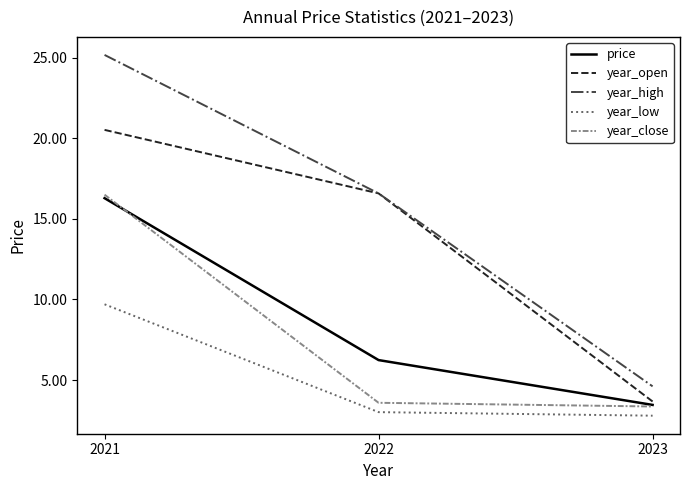

Reading right to left, what are all the values shown in this chart?

price: 2023=3.5	2022=6.2	2021=16.3
year_open: 2023=3.7	2022=16.6	2021=20.5
year_high: 2023=4.6	2022=16.6	2021=25.2
year_low: 2023=2.8	2022=3.0	2021=9.7
year_close: 2023=3.4	2022=3.6	2021=16.5